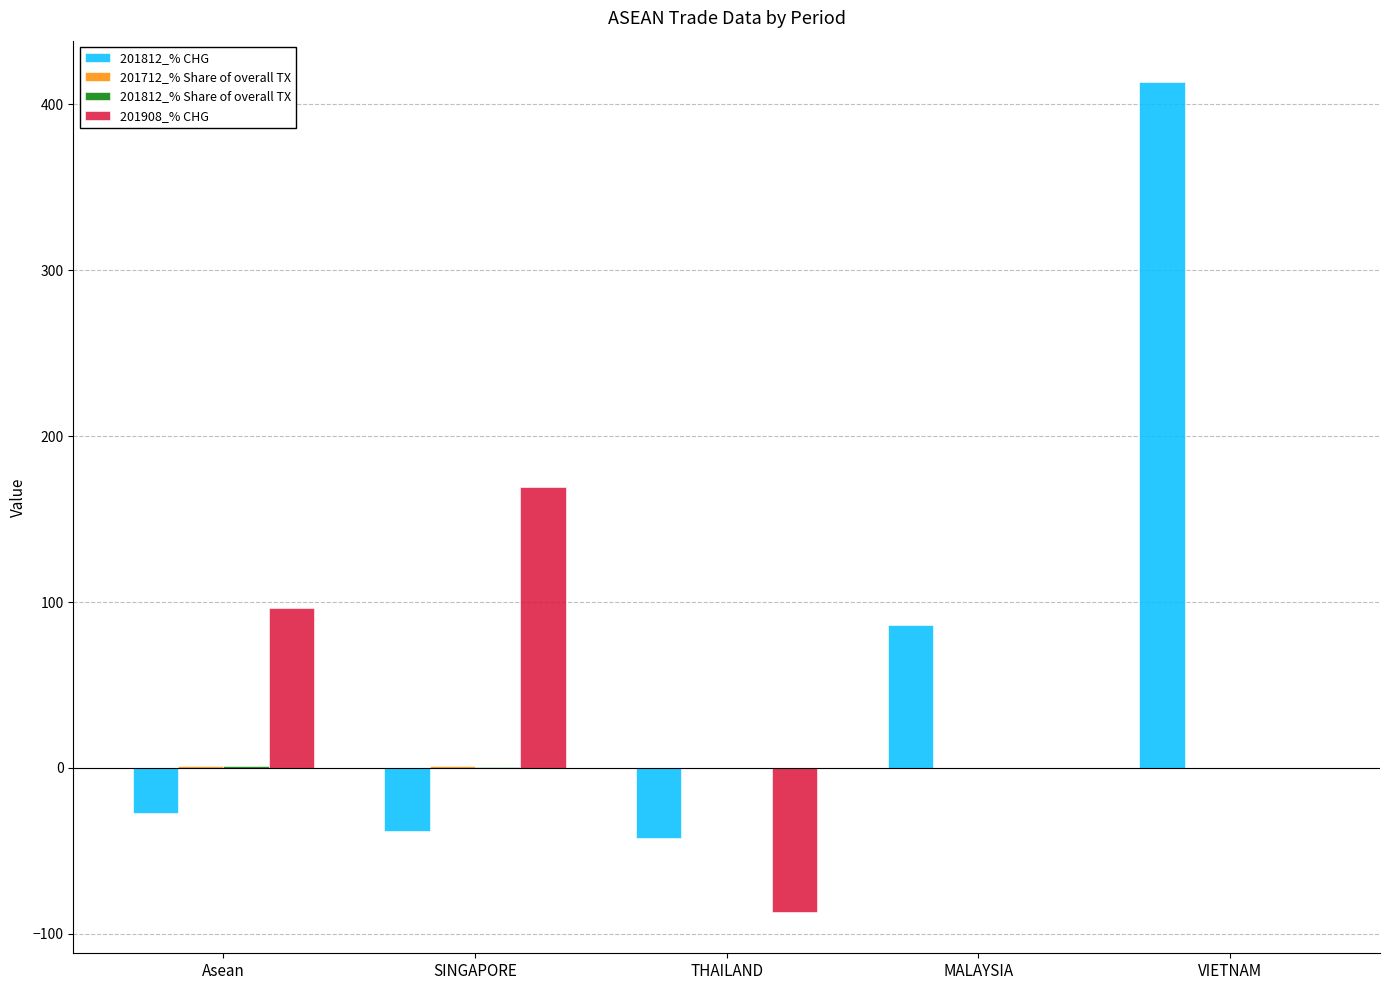

At which category is the sum across all series the highest?

VIETNAM